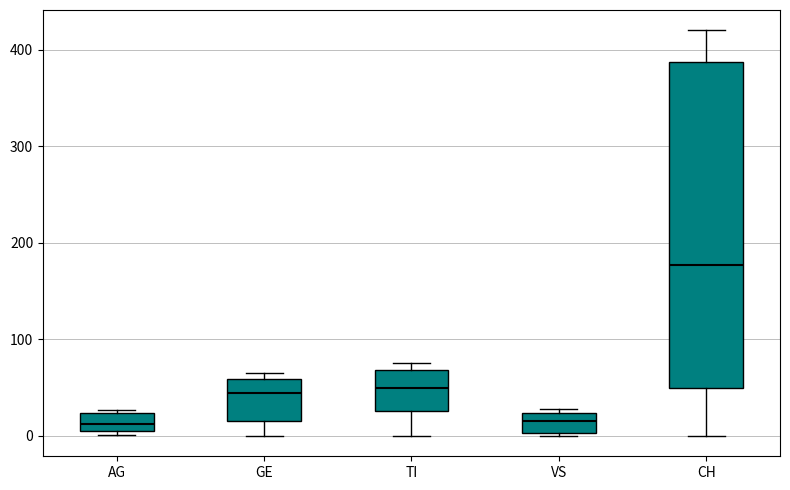

Which box has the highest median line?

CH